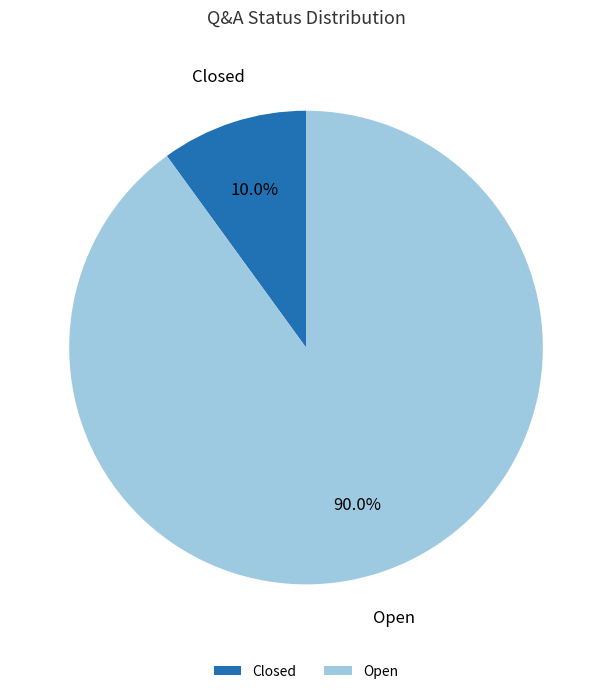

The Open slice represents 90% of the pie. True or false?

True